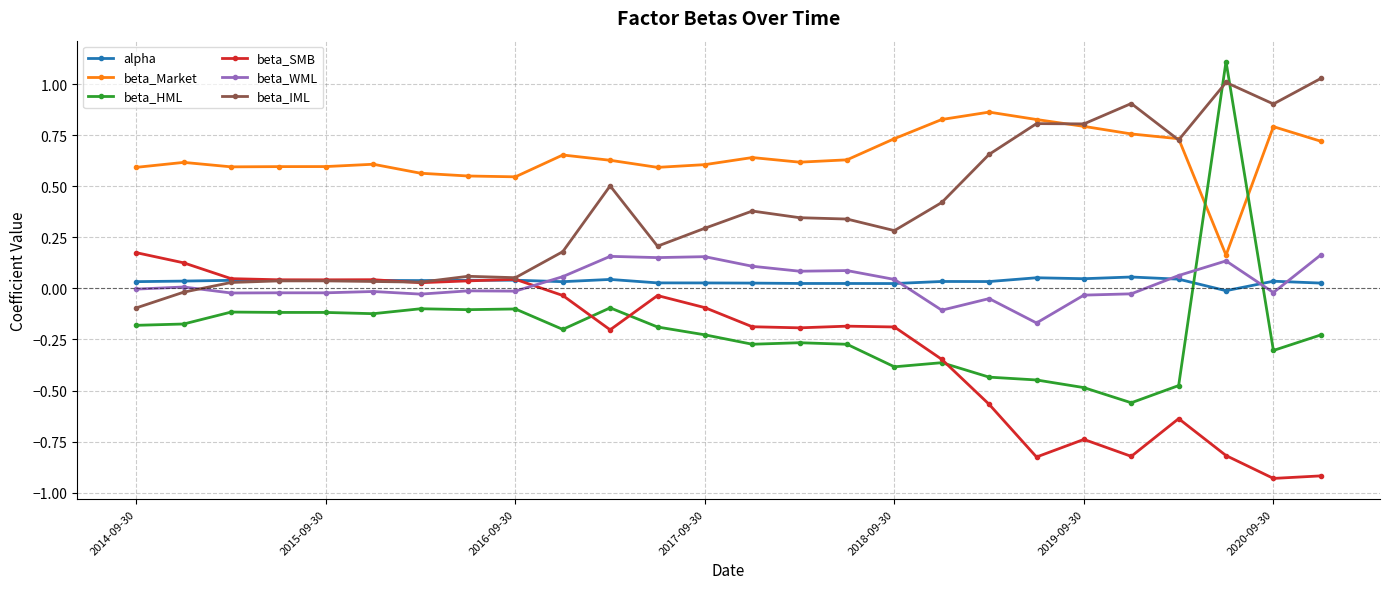

Which series has the widest spread of values?

beta_HML